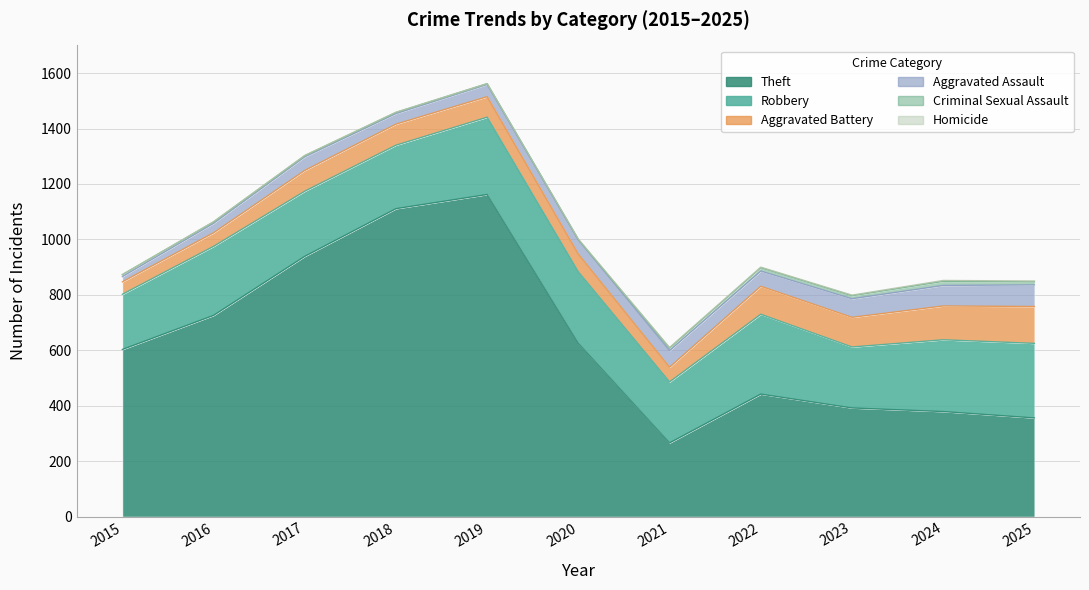

At how many categories does at least one series exceed 459?

6